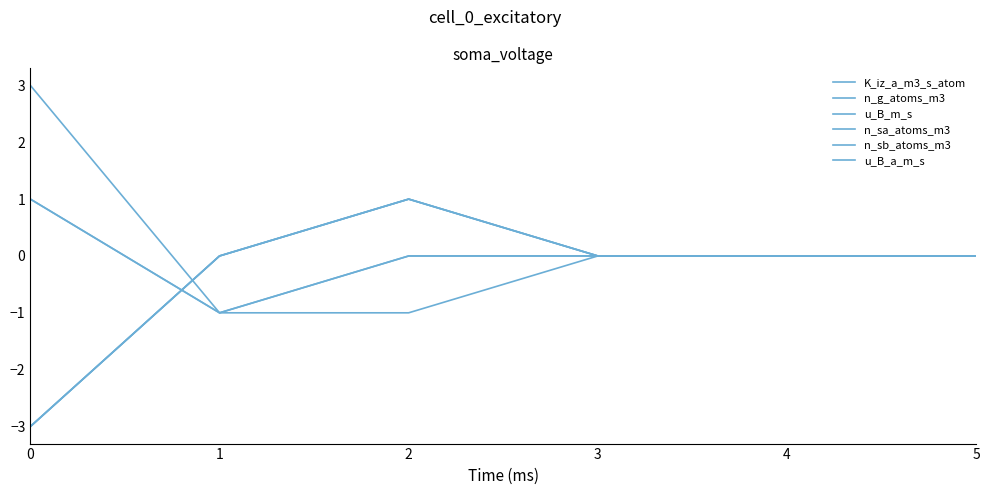

Does the chart display data point markers on the line(s)?

No